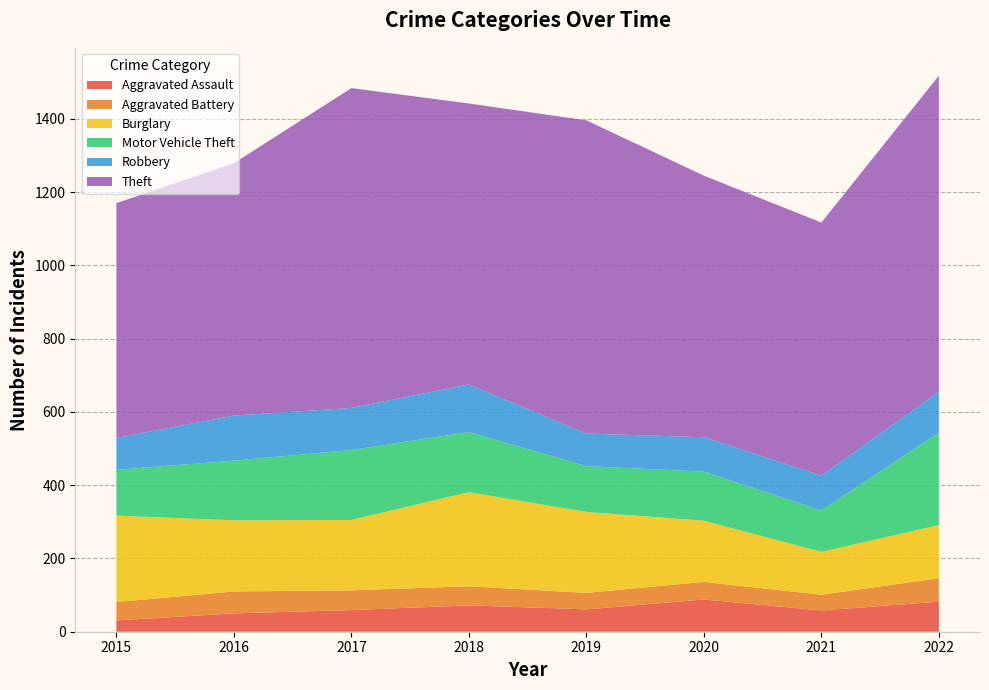

Reading left to right, extract all data points from this chart.

Aggravated Assault: 31	50	59	72	61	88	58	82
Aggravated Battery: 50	60	54	52	45	48	43	64
Burglary: 236	194	192	257	221	167	117	145
Motor Vehicle Theft: 125	163	191	164	125	134	113	252
Robbery: 87	123	115	130	89	94	95	112
Theft: 641	689	873	767	855	714	691	863